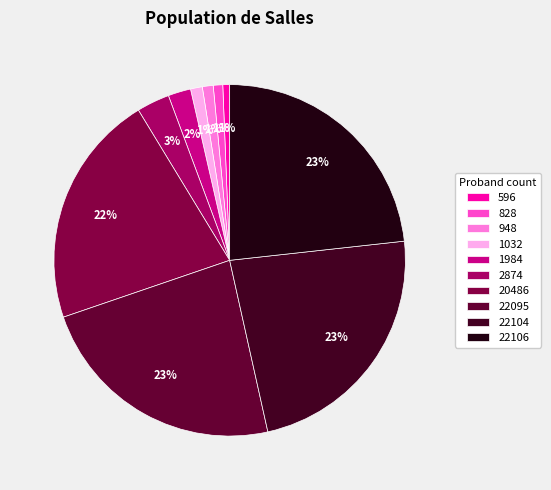

The 1032 slice represents 1% of the pie. True or false?

True